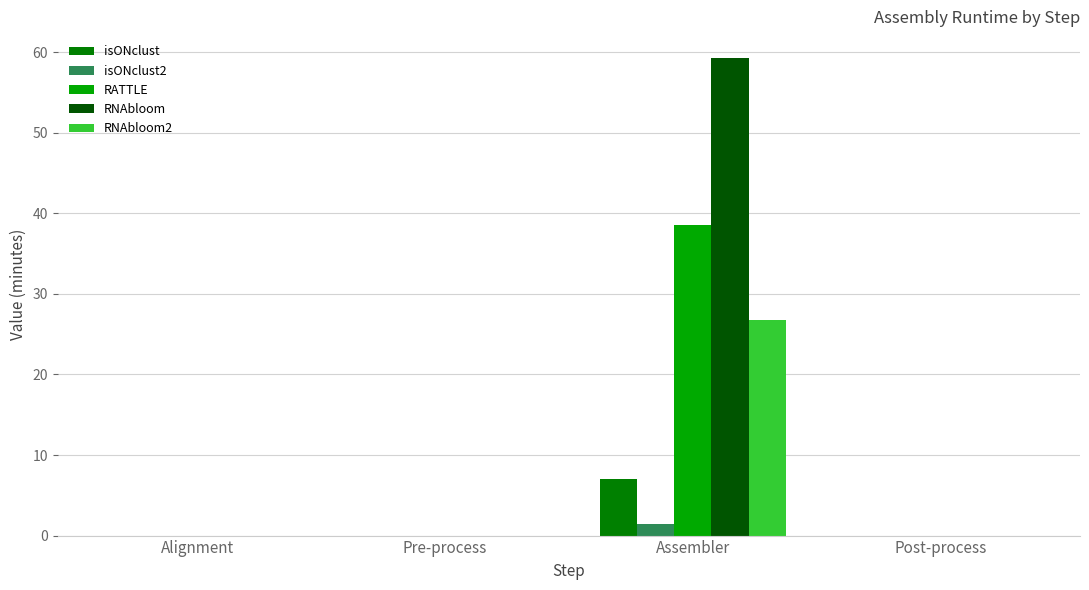

What is the maximum value shown in the chart?

59.3